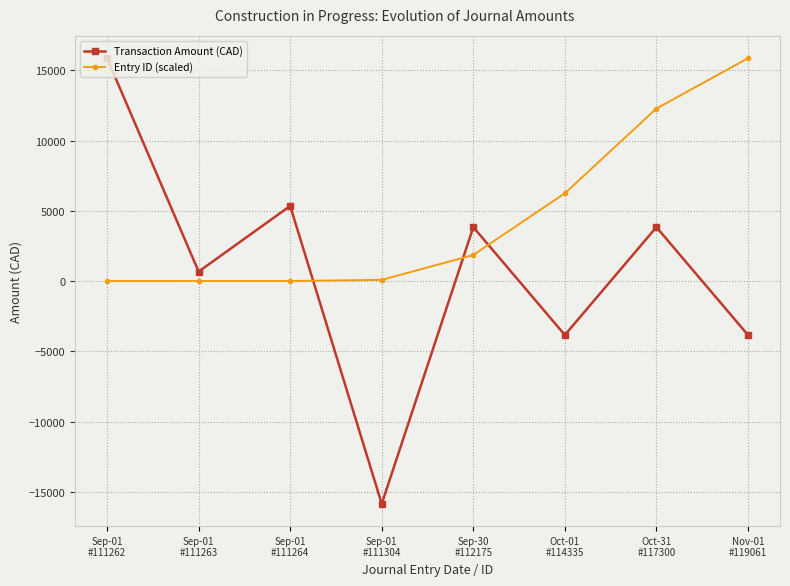

How many data points in Entry ID (scaled) are less than 1855?

4